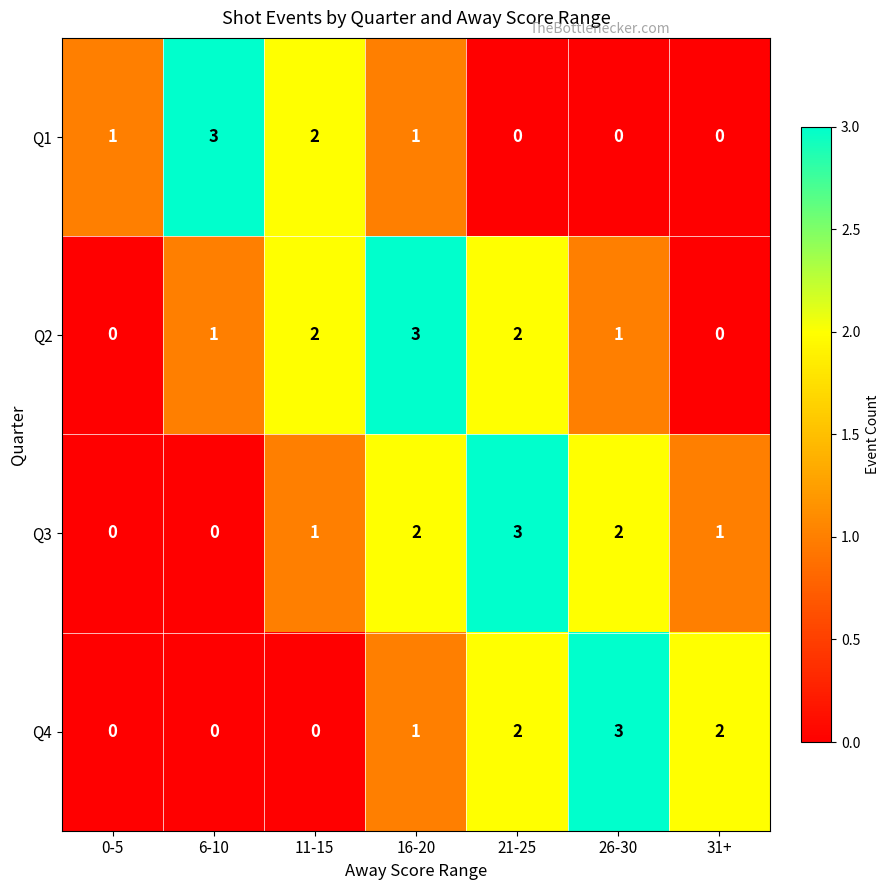

What is the spread (max minus min) of values at 6-10?

3